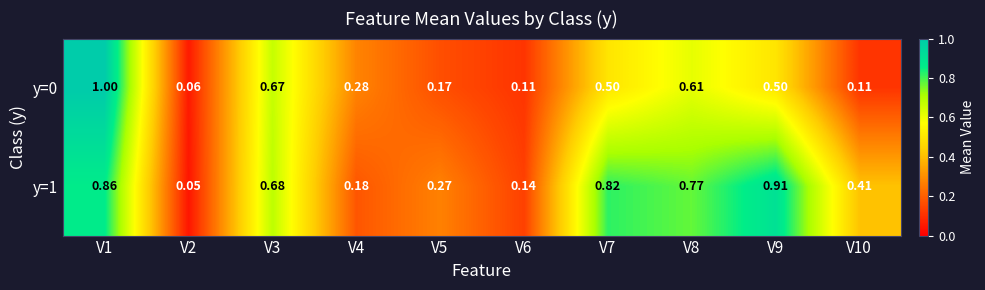

Is the value of y=0 at V7 greater than the value of y=1 at V5?

Yes